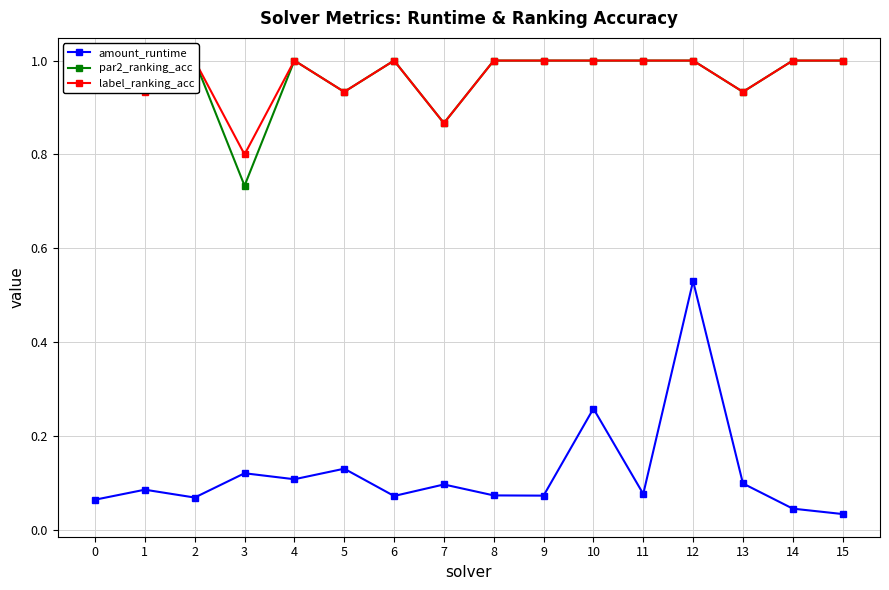

The value of amount_runtime at 15 is 0.0. True or false?

False